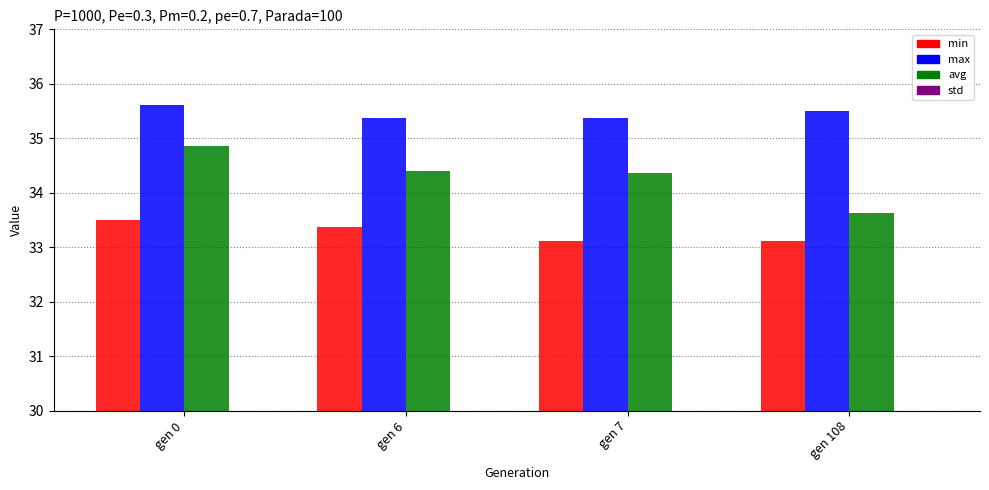

Rank the series by their maximum value, from highest to lowest.

max, avg, min, std